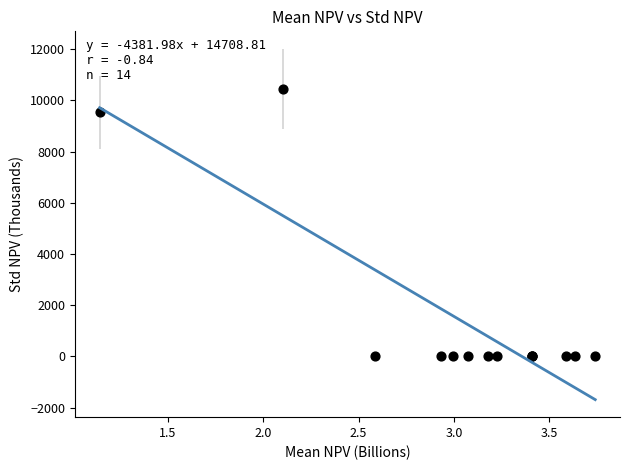

What Y value in the scatter plot is closest to 5221?

9525.6